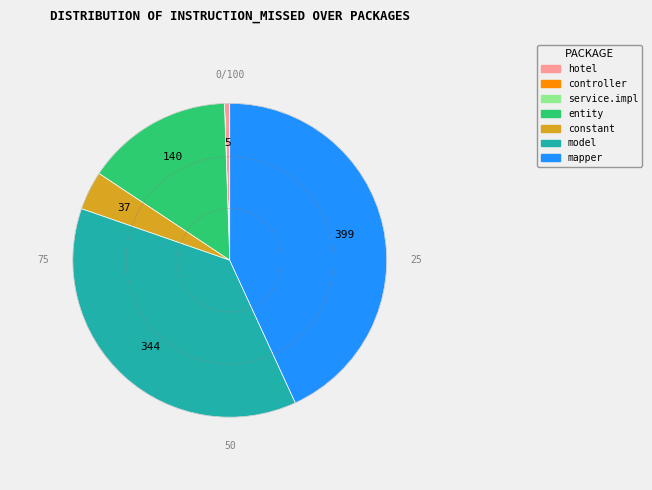

Does any single category account for the majority?

No